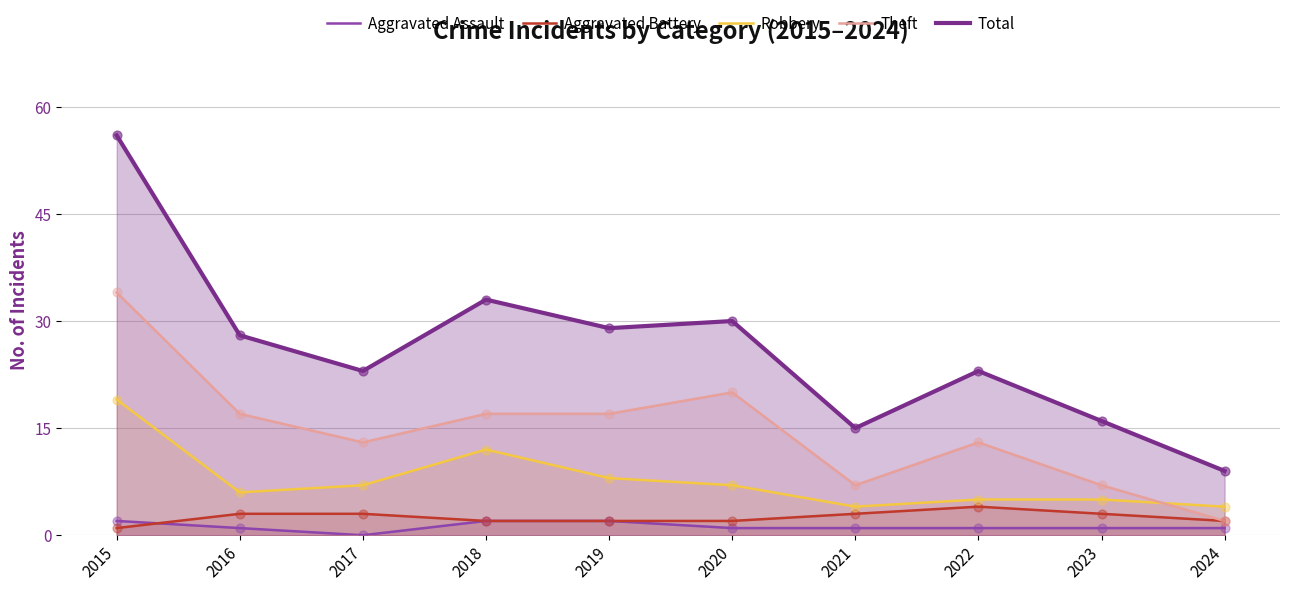

Which series contains the lowest Y value?

Aggravated Assault